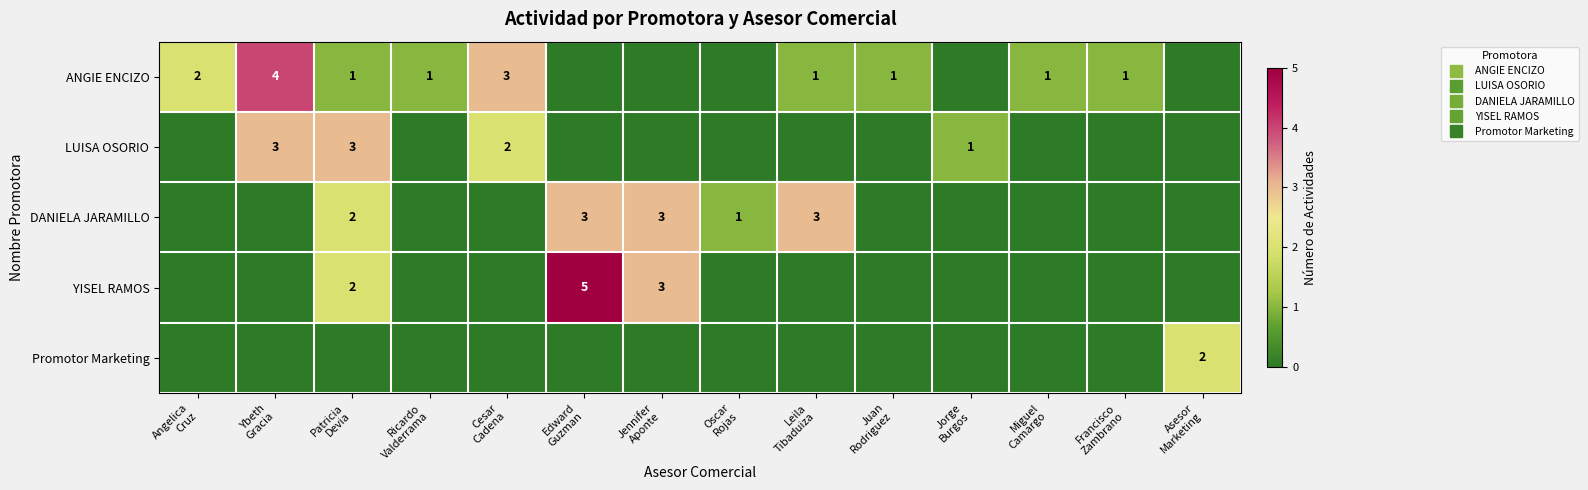

What is the total value across all series at Jorge
Burgos?

1